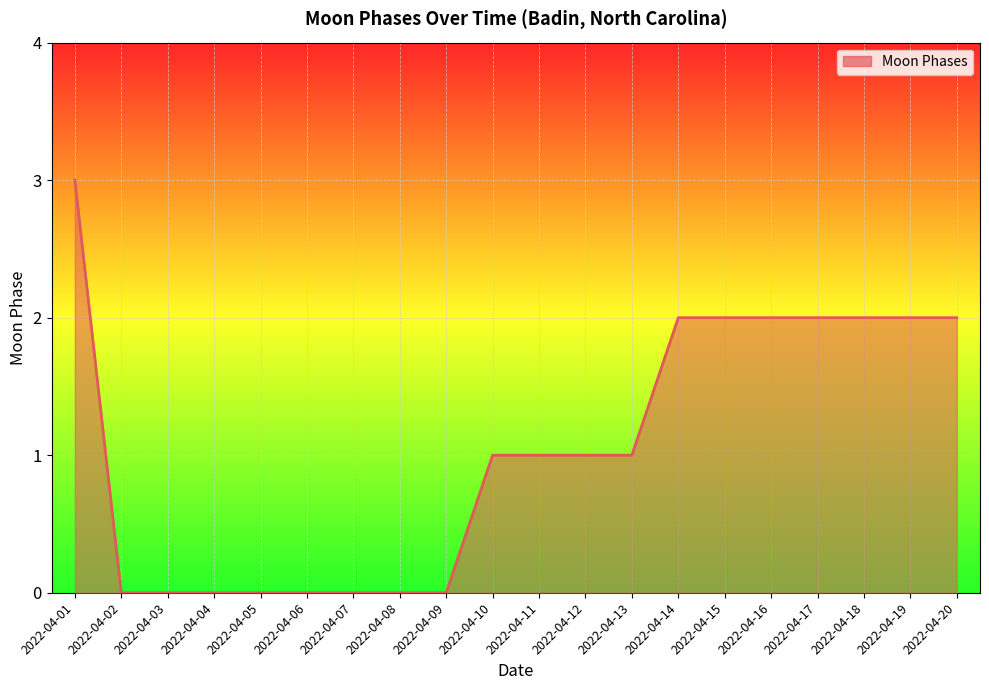

The chart shows a value of 3 at 2022-04-20. True or false?

False